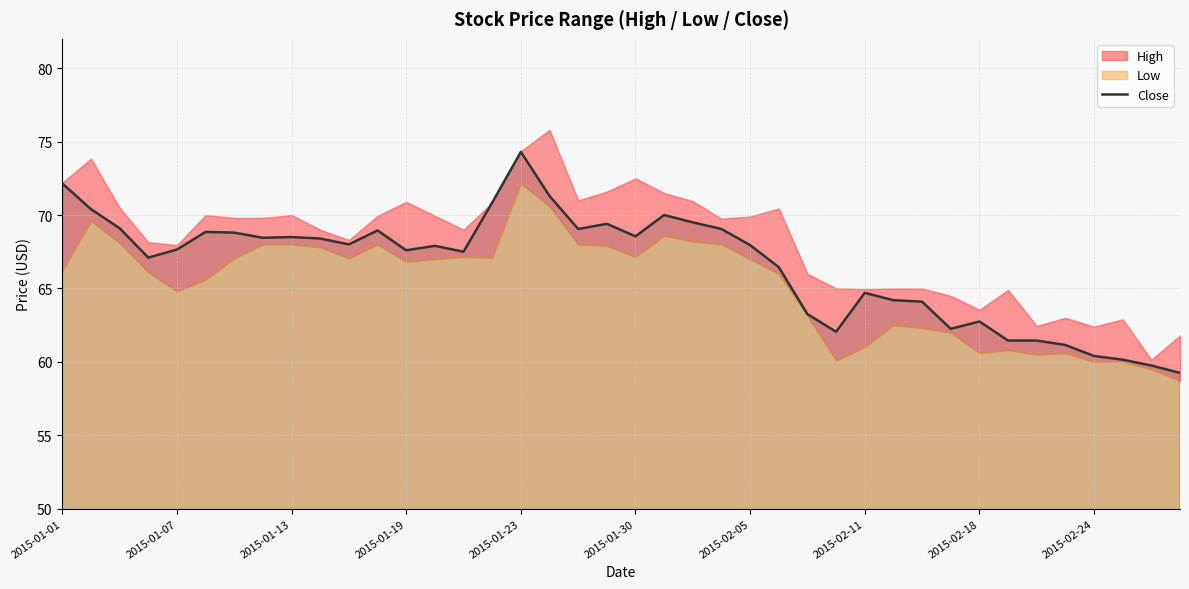

What is the change in value from 27 to 30?

+2.0